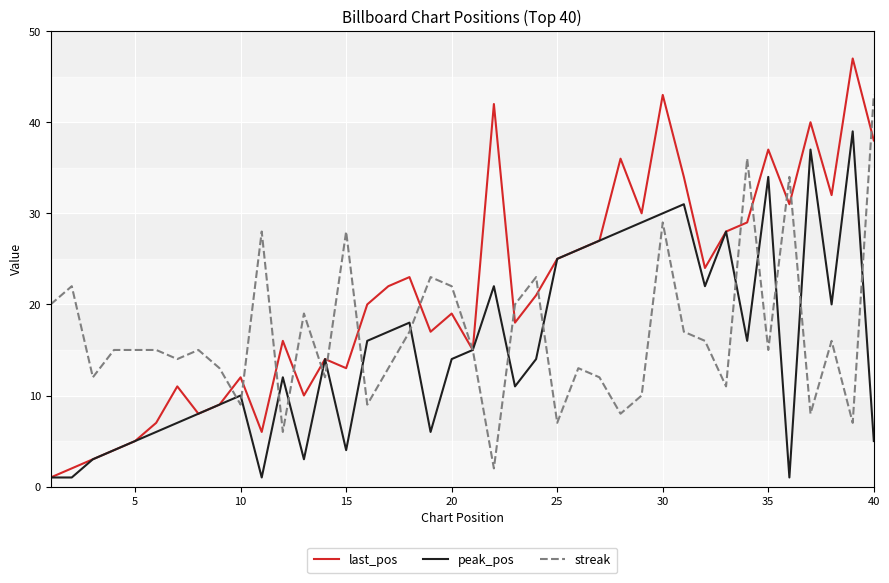

List the series in order of their peak value, highest first.

last_pos, streak, peak_pos